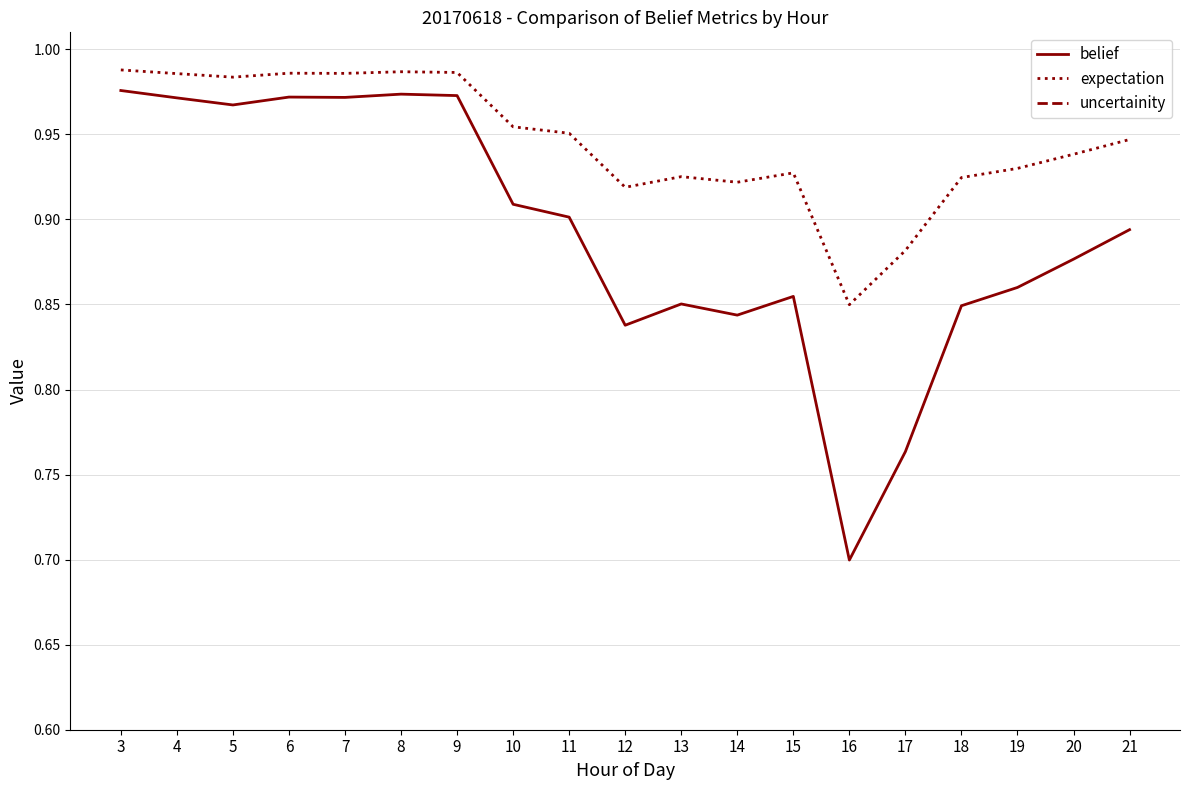

At which category is the sum across all series the highest?

3